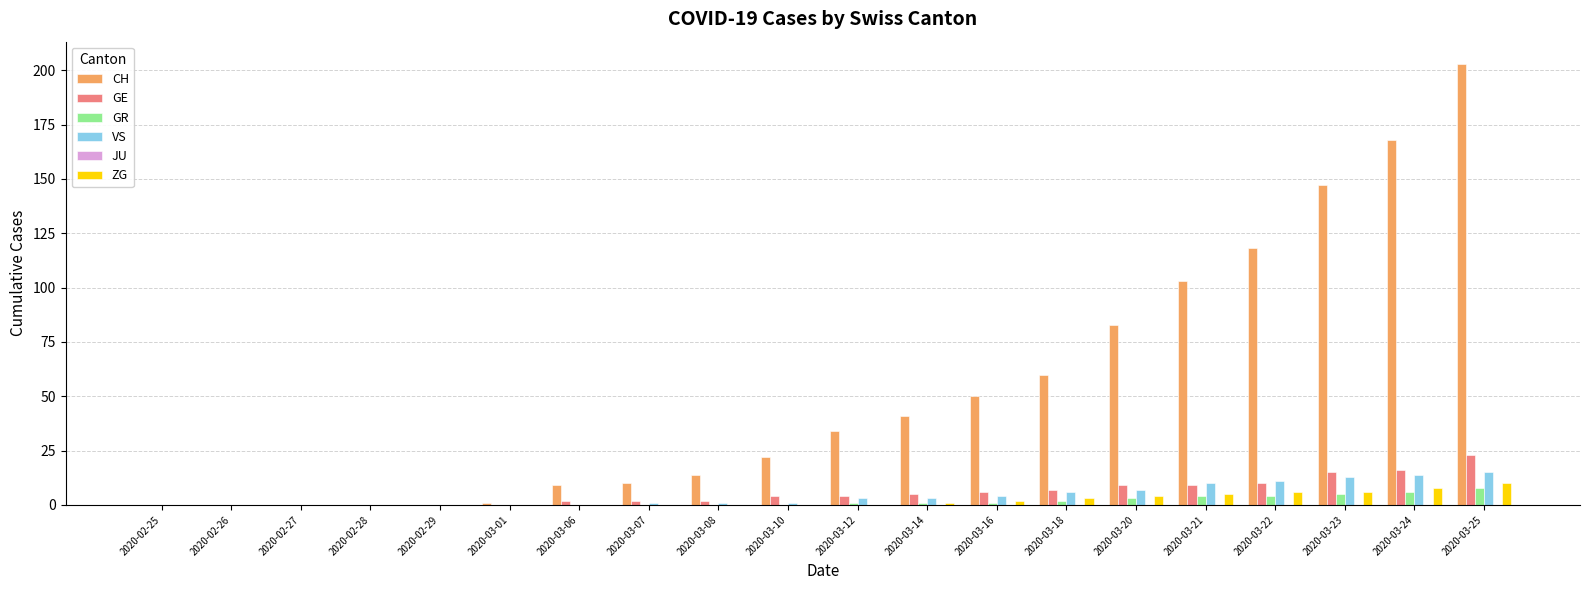

Which series changed the most between 2020-02-25 and 2020-03-16?

CH